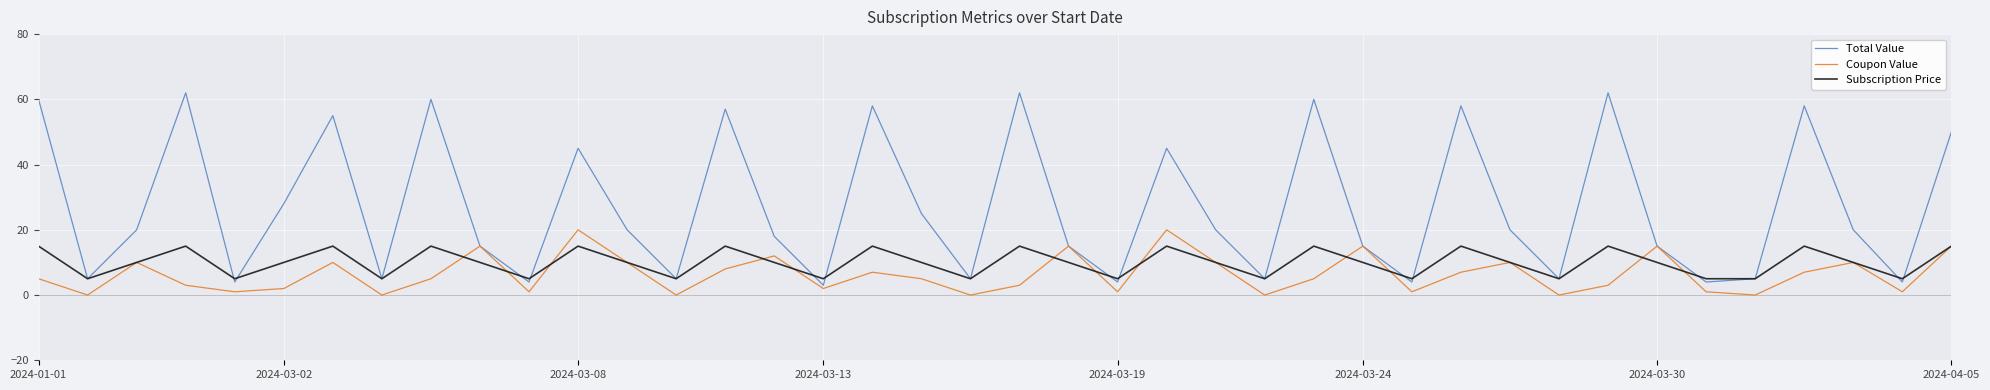

Which series ends up on top after the final intersection of Subscription Price and Total Value?

Total Value